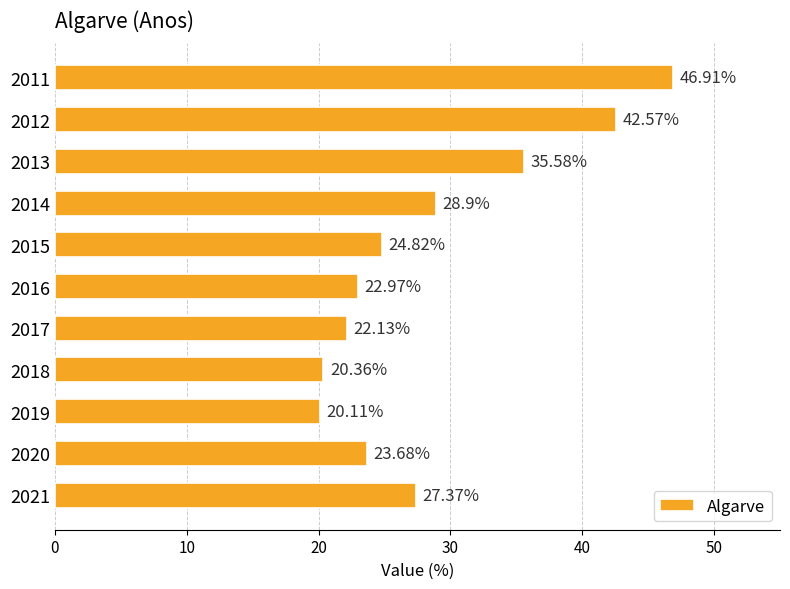

What is the minimum value shown in the chart?

20.1